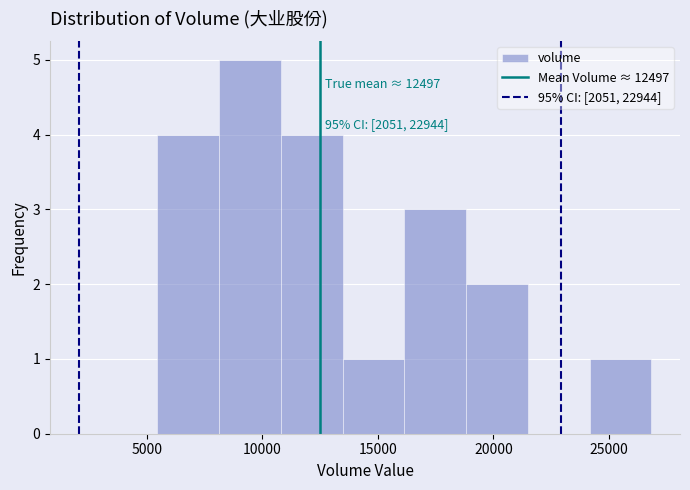

Which range on the x-axis has the tallest bar?

8000 to 11000